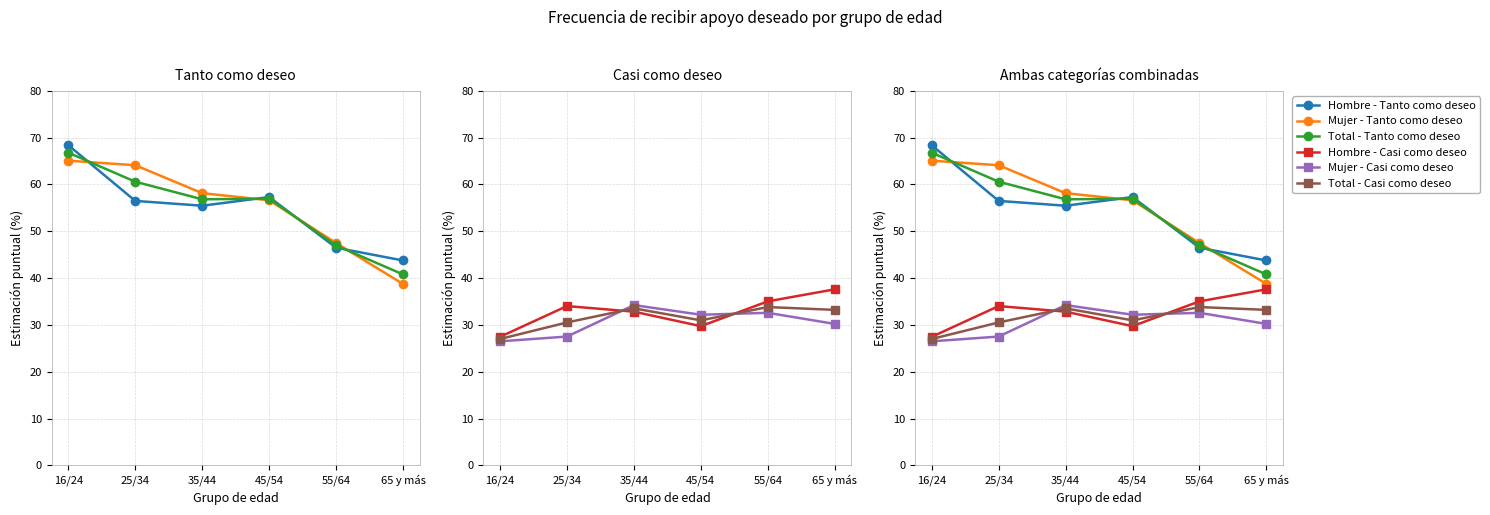

What is the sum of the Total - Tanto como deseo values at 16/24 and 65 y más?

107.6